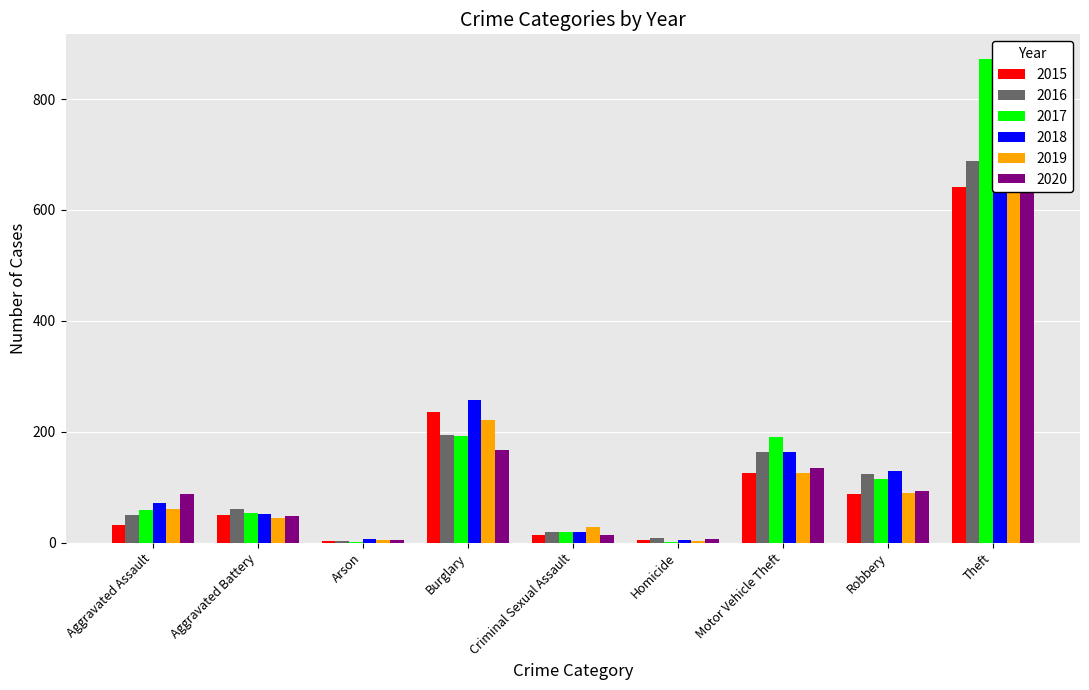

What is the total value across all series at Burglary?

1267